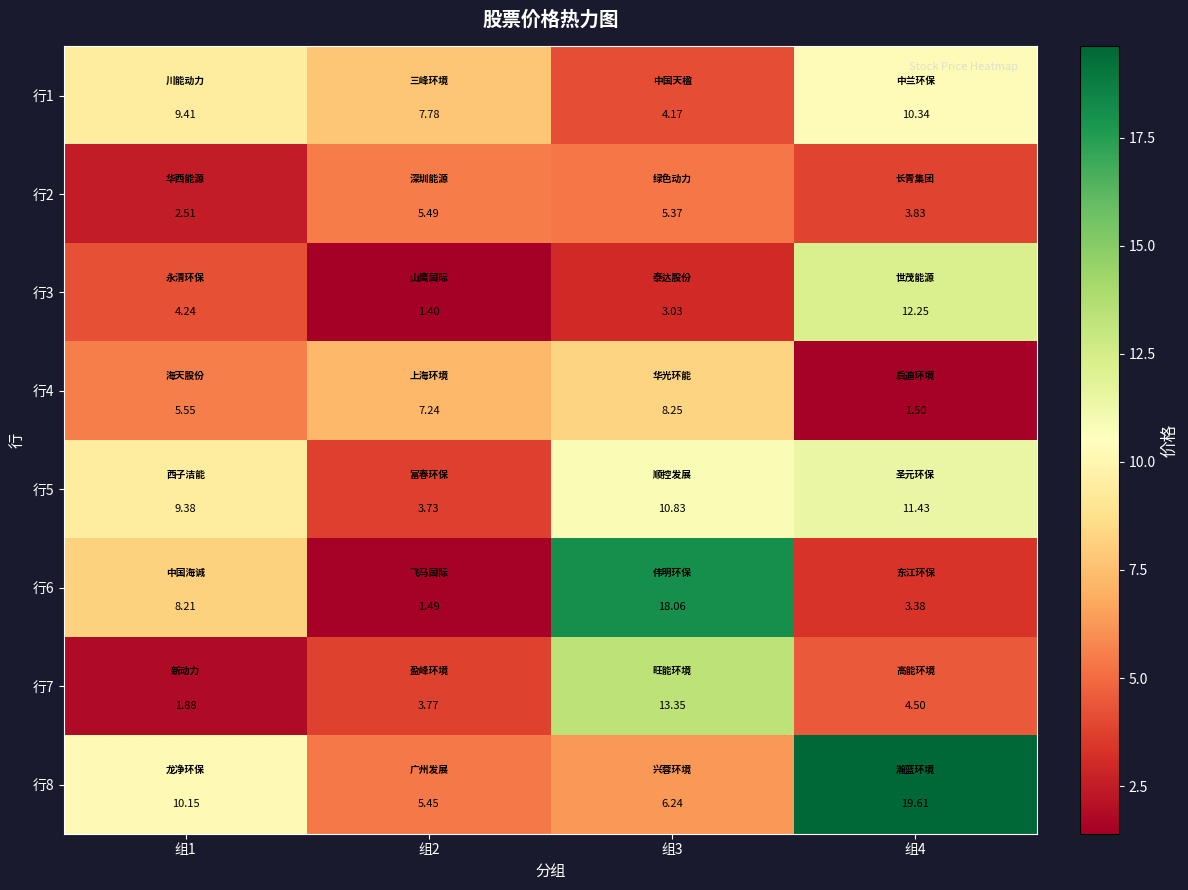

At 组1, list the series in order from largest to smallest.

行8, 行1, 行5, 行6, 行4, 行3, 行2, 行7